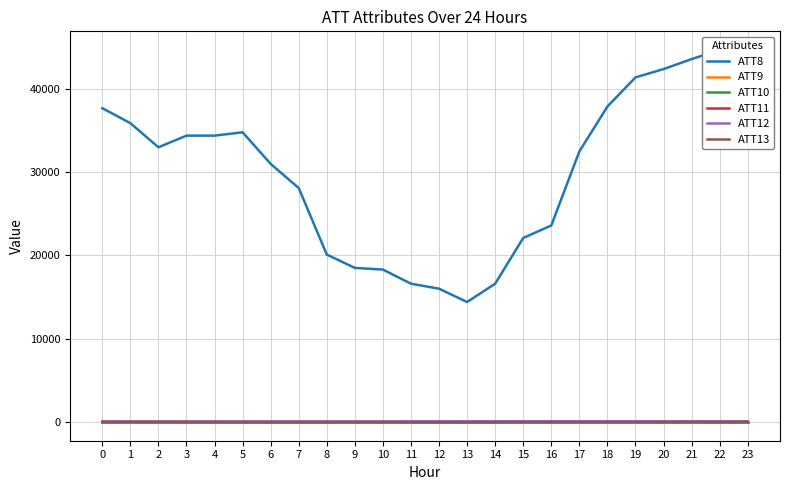

What is the difference between the ATT12 values at 11 and 23?

8.9